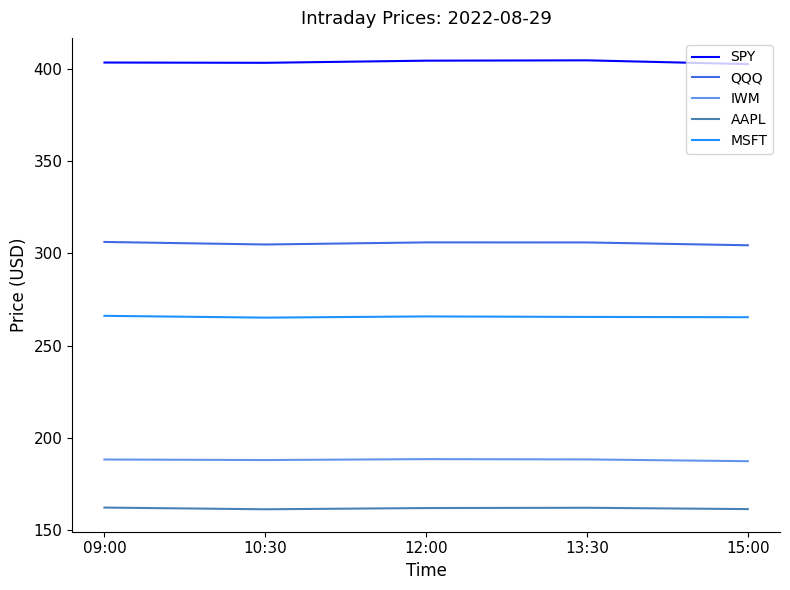

List the series in order of their peak value, highest first.

SPY, QQQ, MSFT, IWM, AAPL